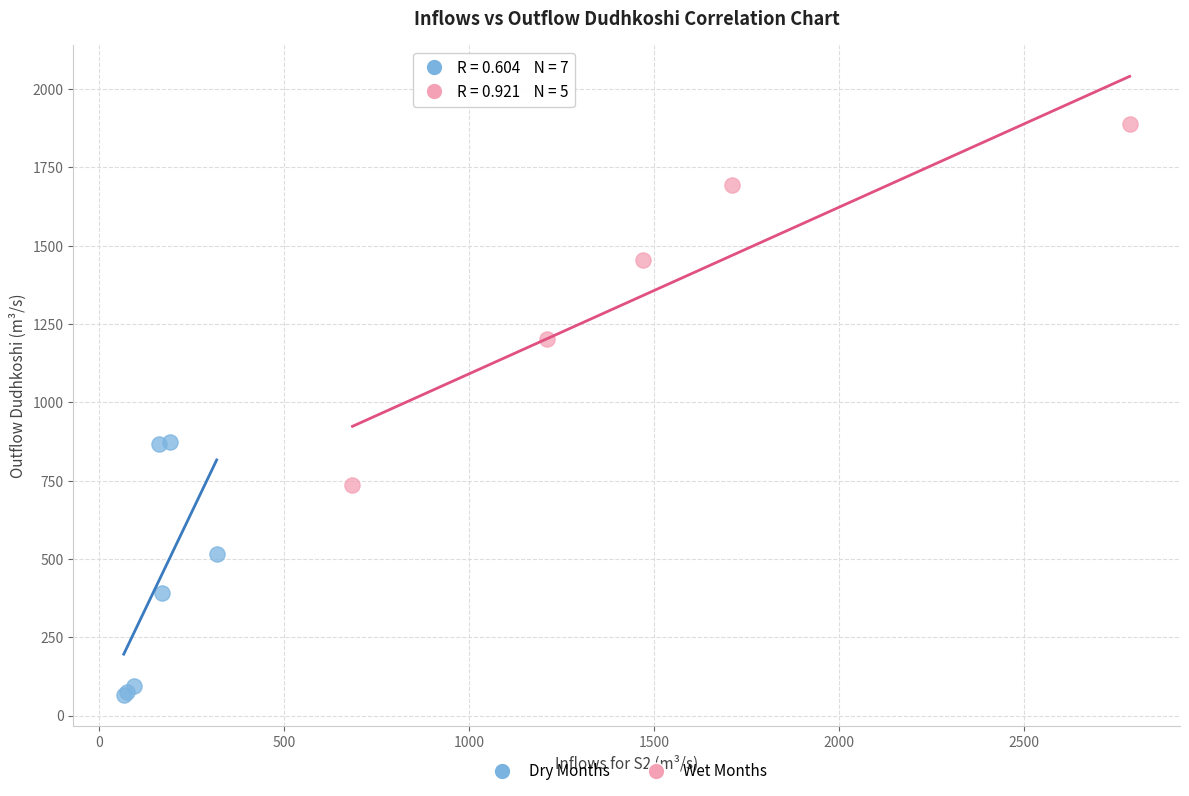

Which series reaches the minimum Y coordinate?

Dry Months